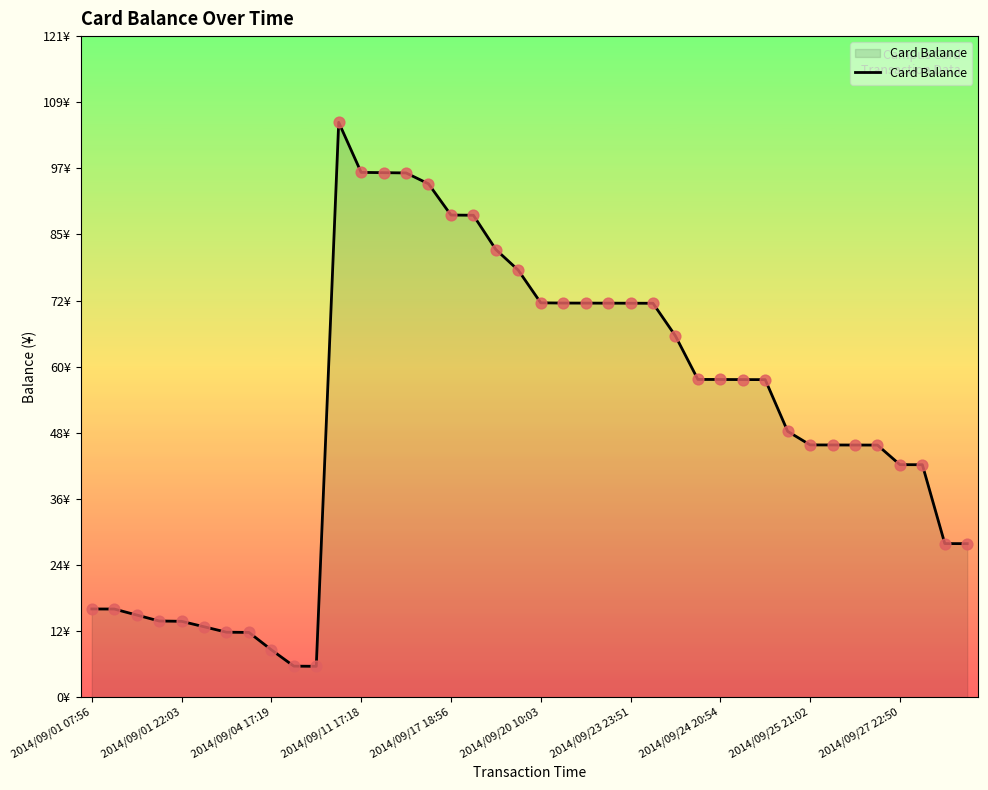

Is this an area chart (filled region under the line)?

Yes